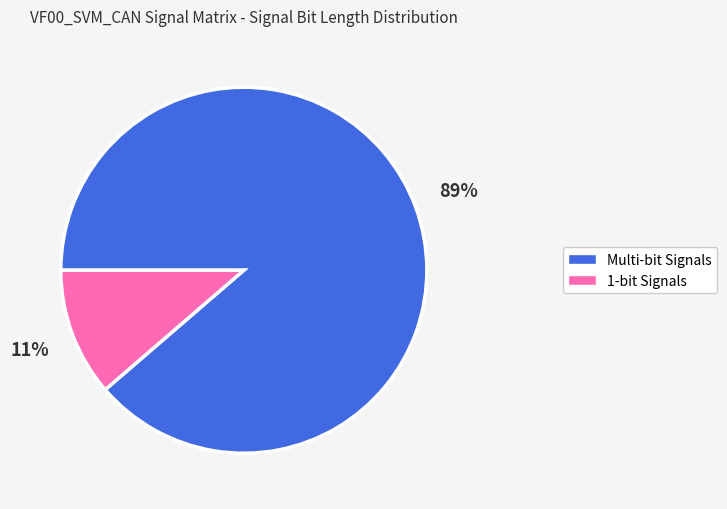

Is there any slice that represents more than half of the pie?

Yes